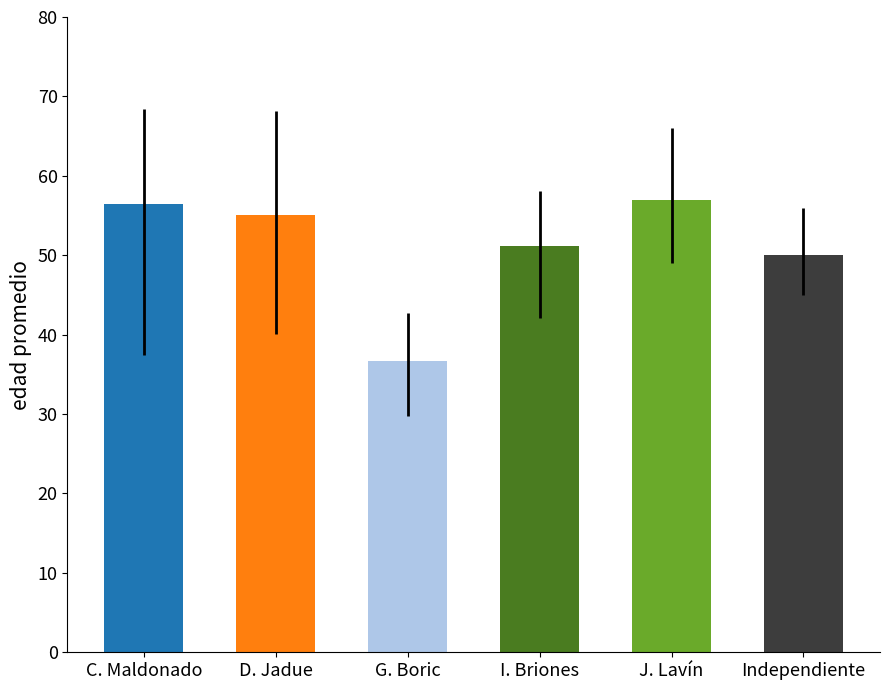

What is the label of the 6th bar from the left?

Independiente